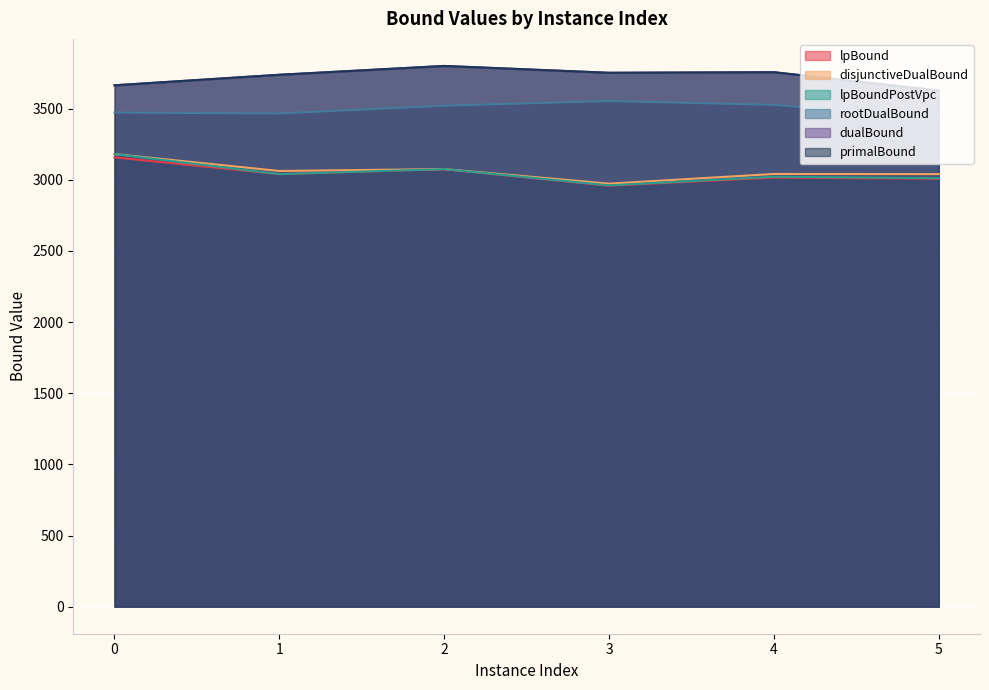

True or false: primalBound and rootDualBound cross at least once.

False